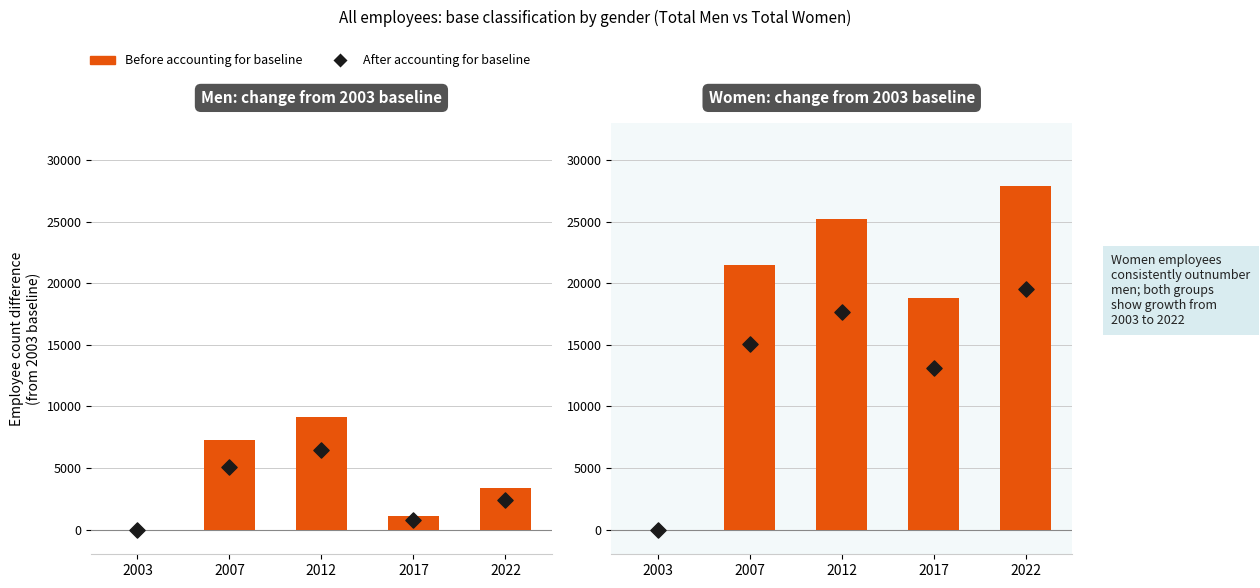

Which series has the largest total across all categories?

Before accounting for baseline